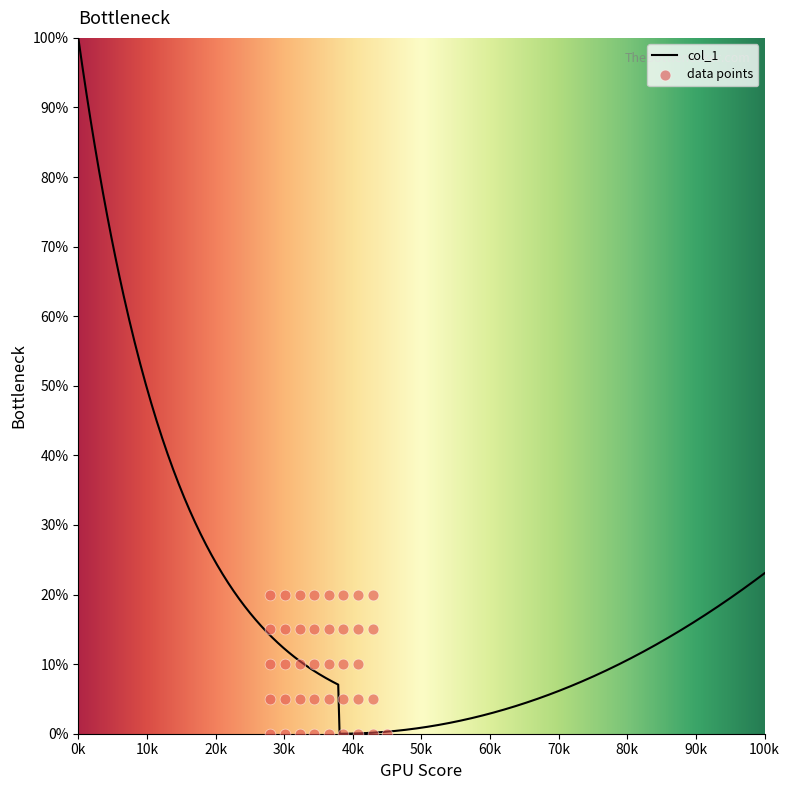

Which has a higher value, 84 or 84?

84